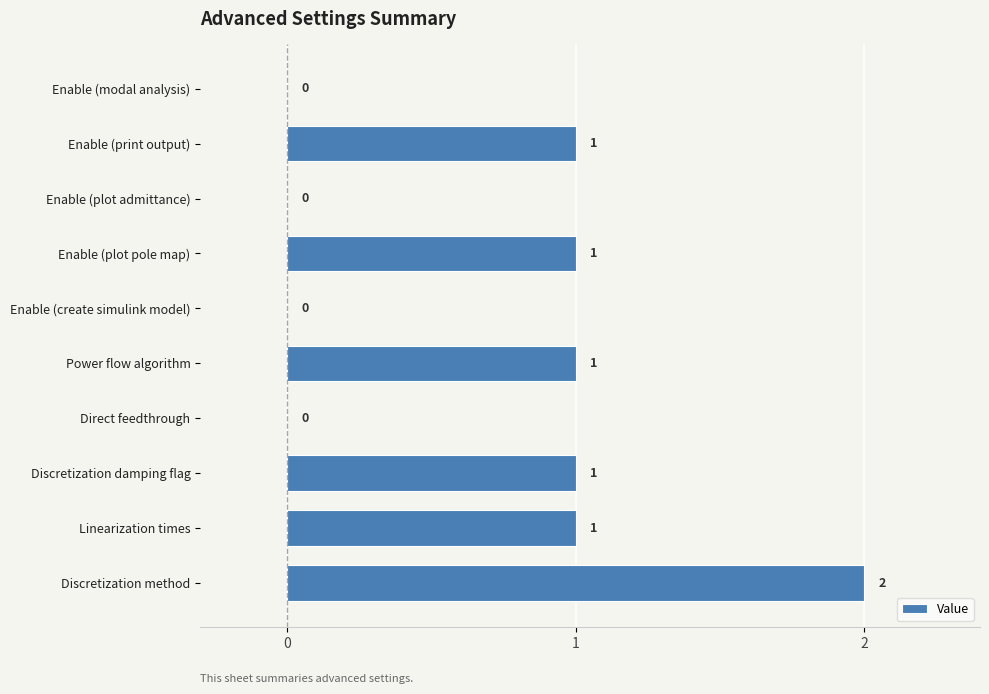

Which has a higher value, Power flow algorithm or Enable (modal analysis)?

Power flow algorithm